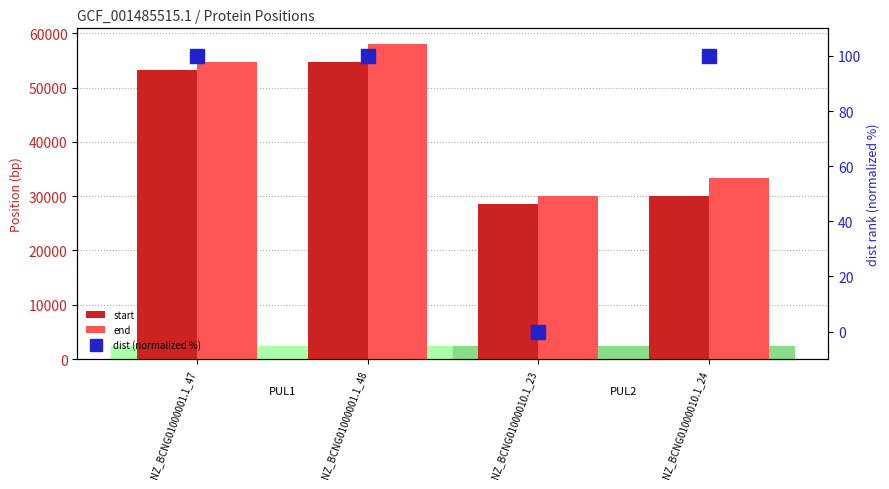

Does the chart contain any negative values?

No